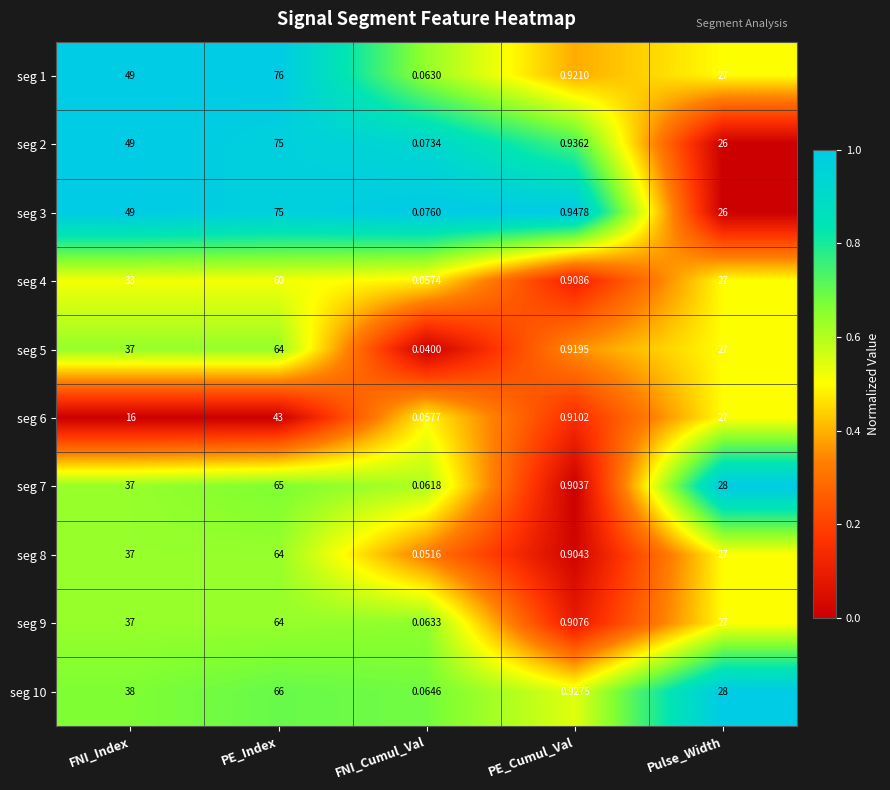

At which category is the sum across all series the highest?

PE_Index